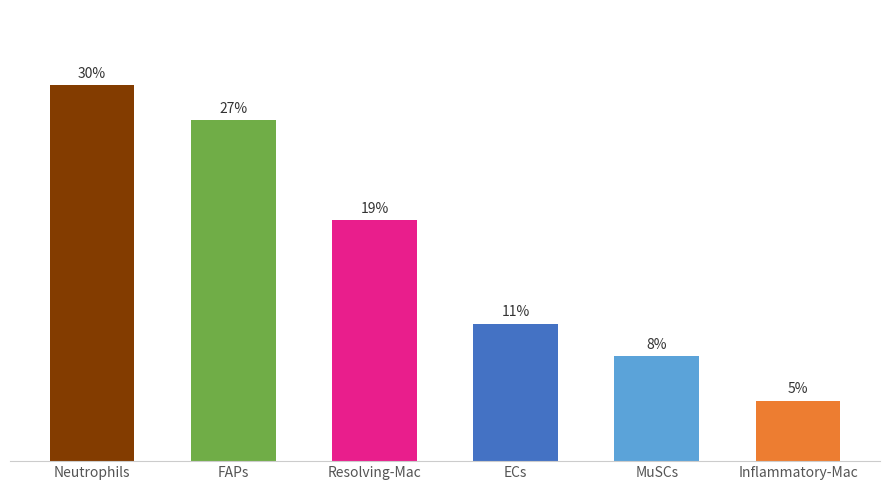

How many categories are shown in the chart?

6